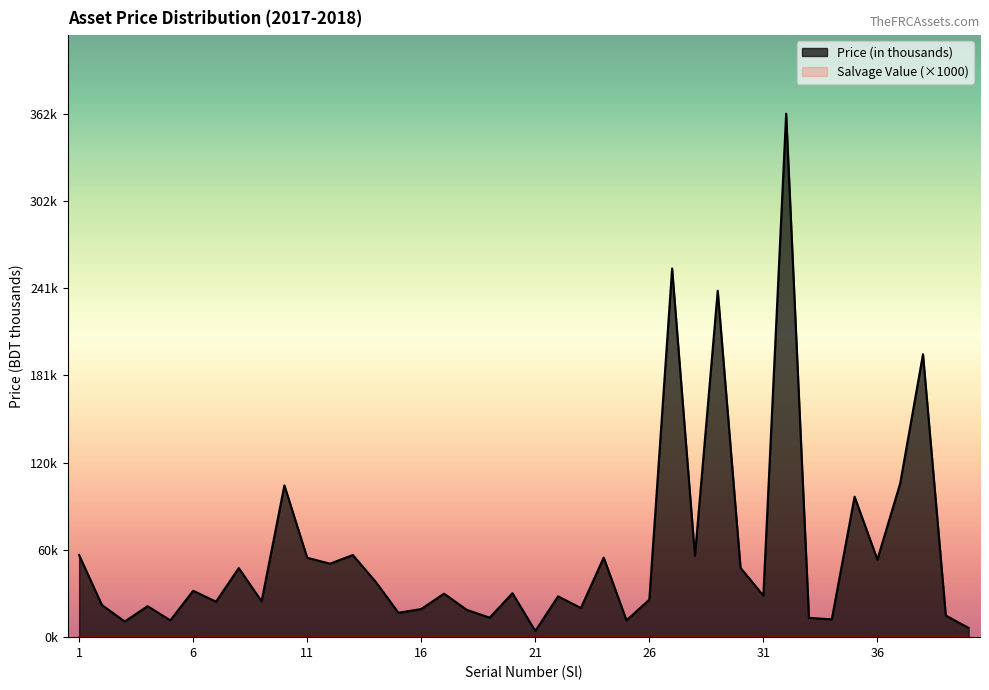

The value at 26 is 34.0. True or false?

False